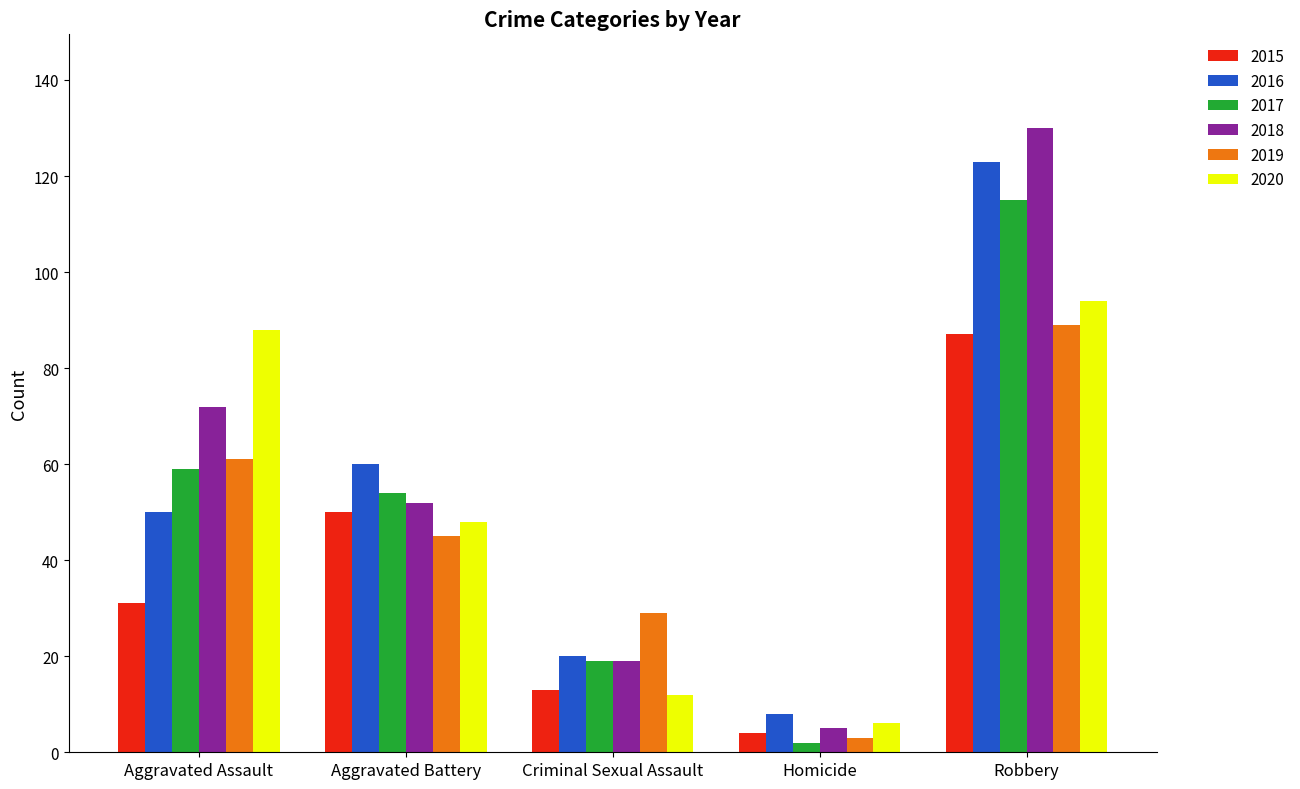

Is it true that 2016 equals 123 at Robbery?

True